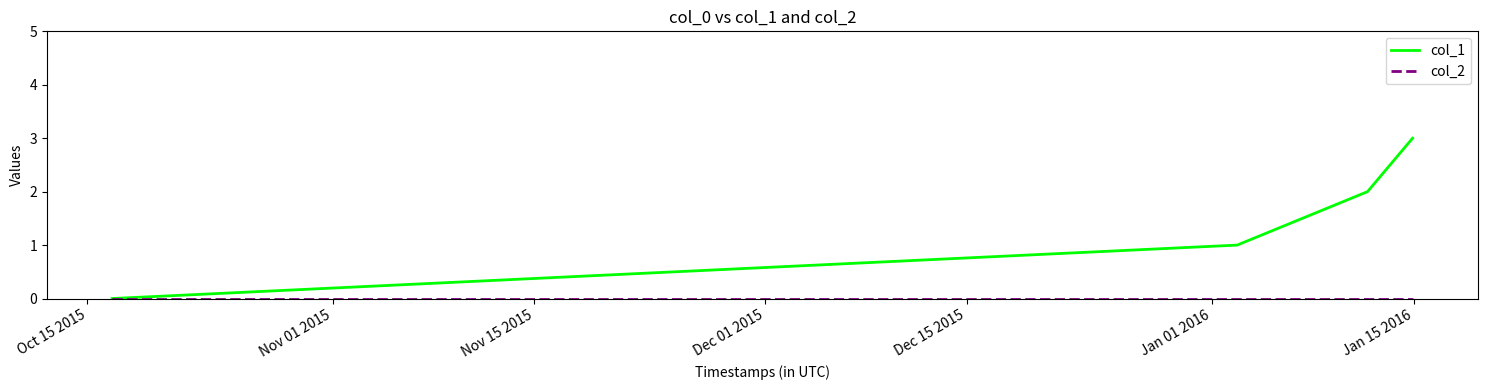

Which series has the largest total across all categories?

col_1